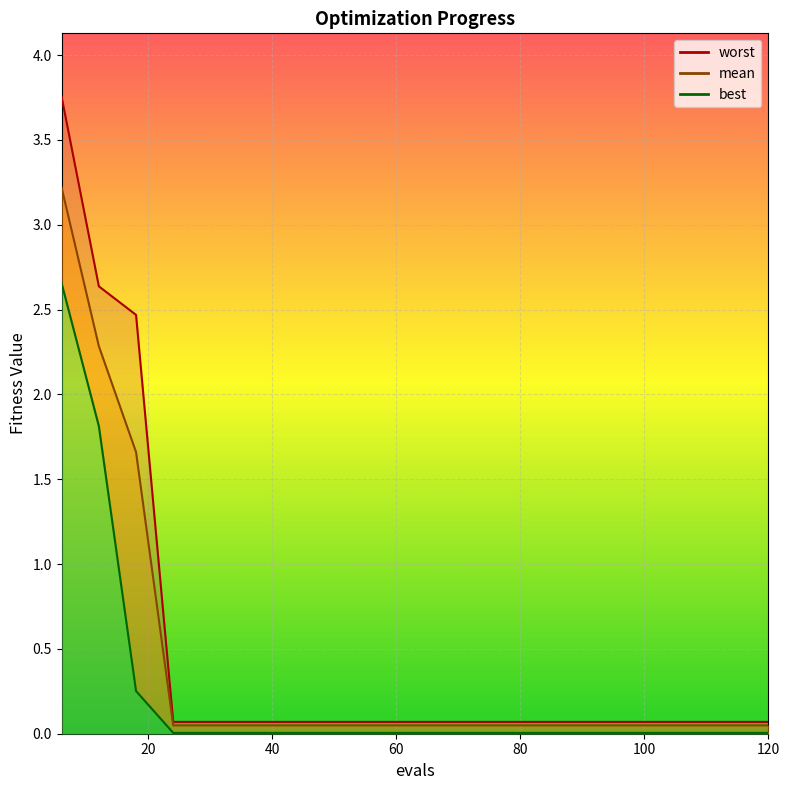

How many lines are shown in the chart?

3